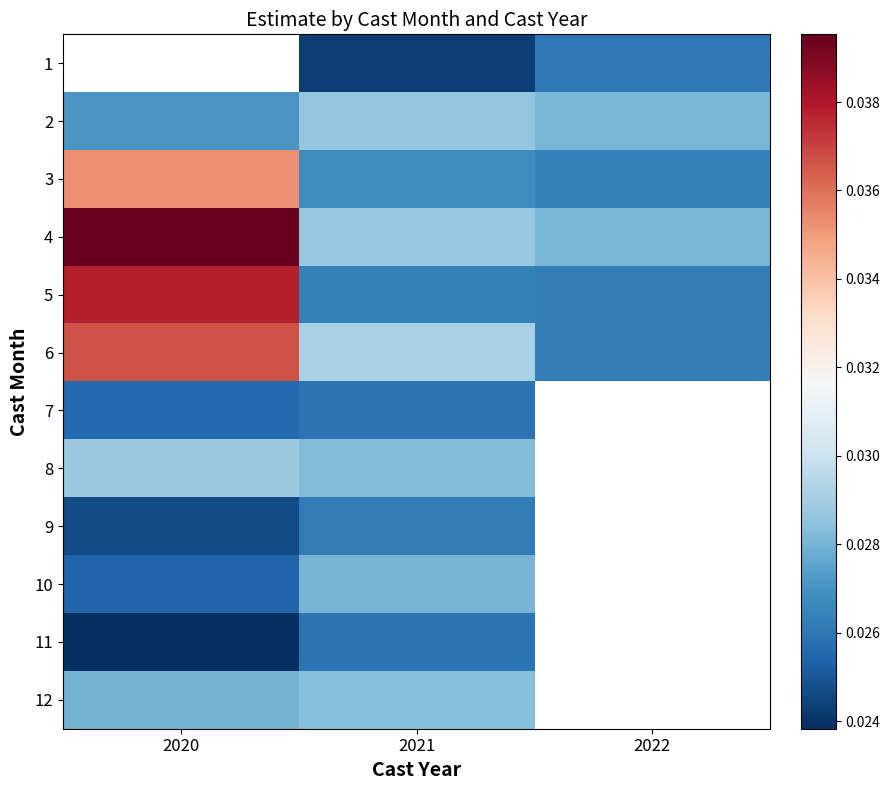

At which category is the sum across all series the highest?

2021